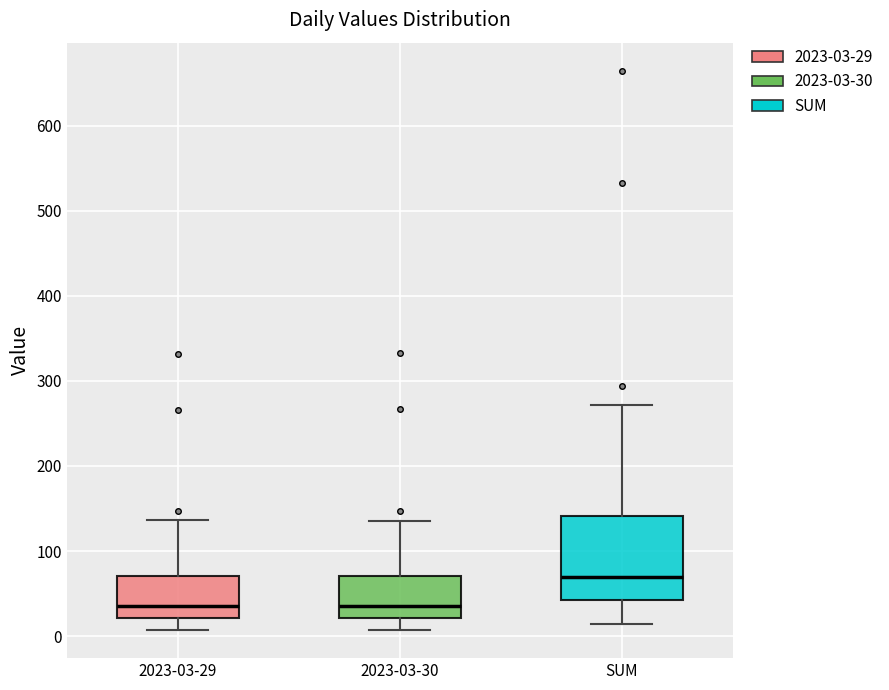

Where does the upper whisker of the box for 2023-03-30 end on the y-axis? The values are not printed on the chart, so give them approximately, as read against the axis.

140